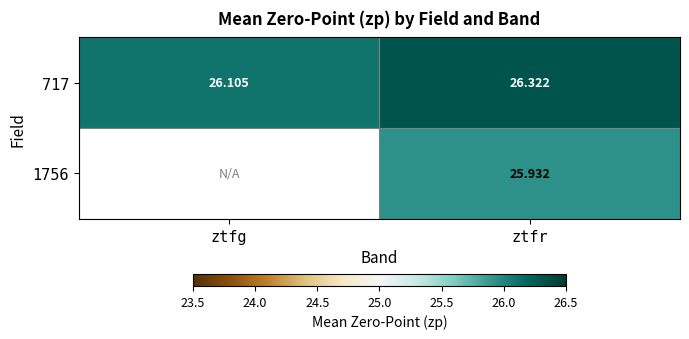

What is the minimum value shown in the chart?

25.9